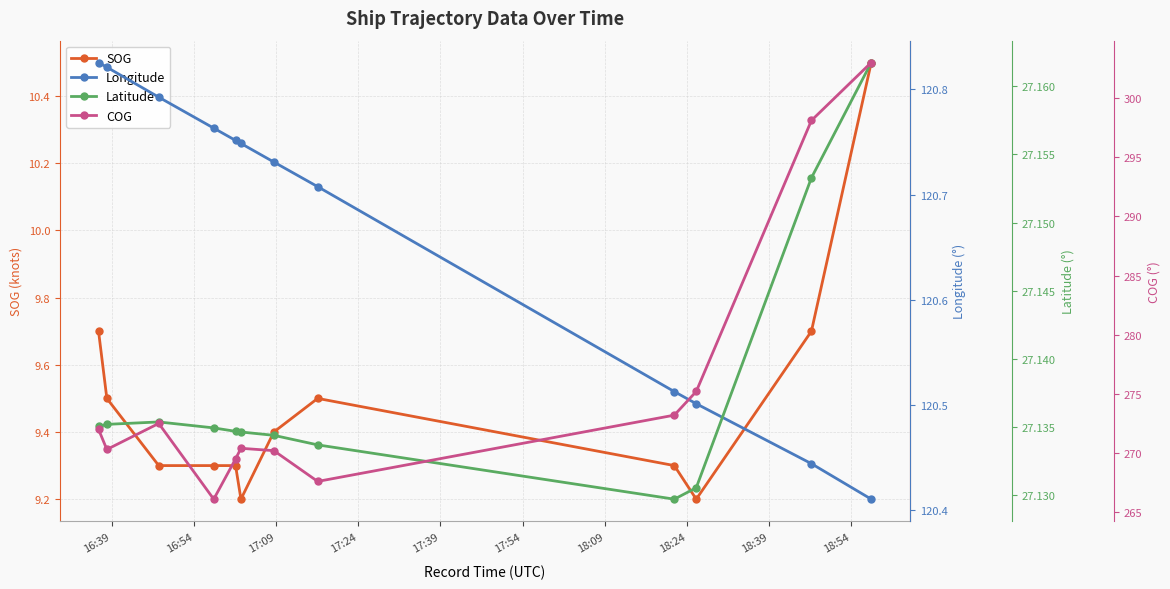

What is the highest value of the COG series?

303.0